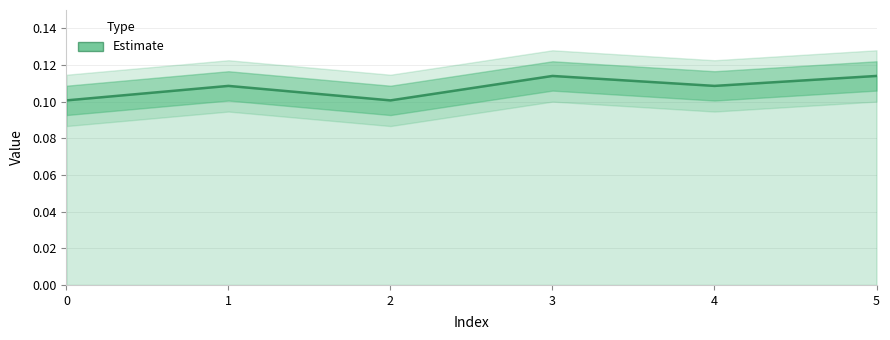

Reading left to right, what are all the values shown in this chart?

0=0.1	1=0.1	2=0.1	3=0.1	4=0.1	5=0.1